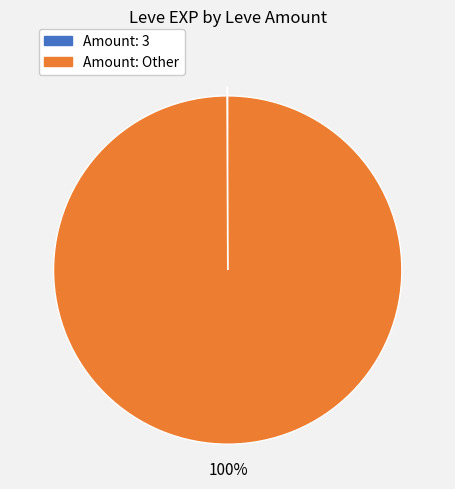

To the nearest percent, what is the difference between the largest and smallest slice percentages?

100%